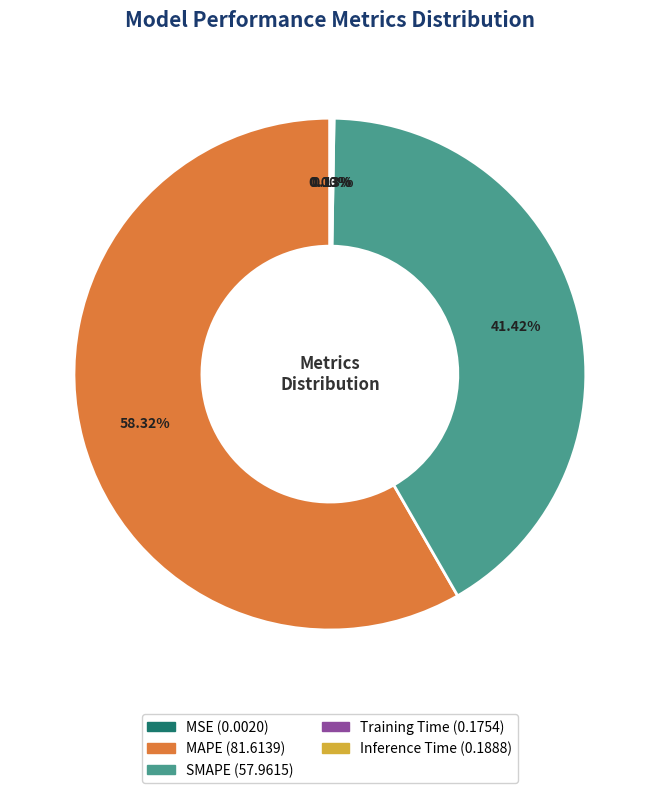

Which category has the biggest portion of the pie?

MAPE